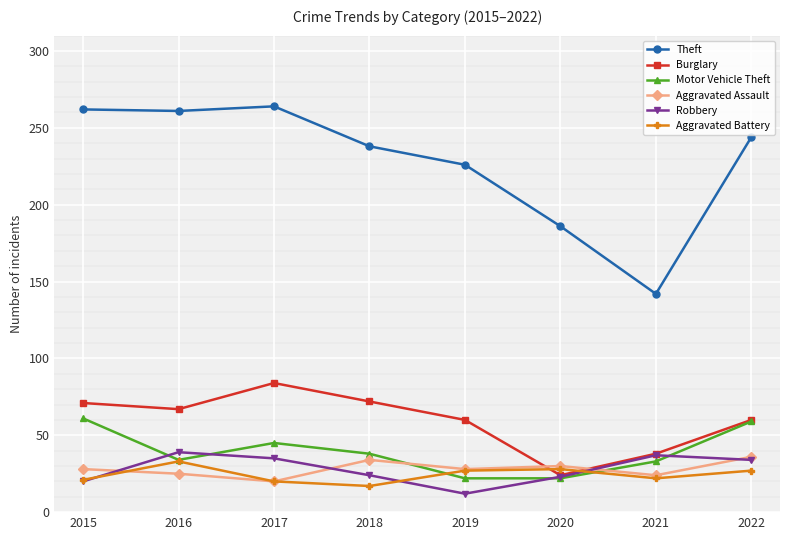

True or false: Burglary and Theft intersect in this chart.

False